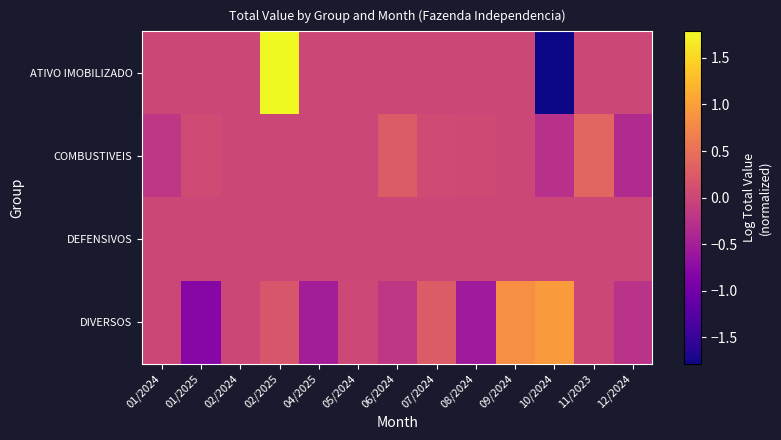

Which has a higher value, 05/2024 or 01/2025?

05/2024